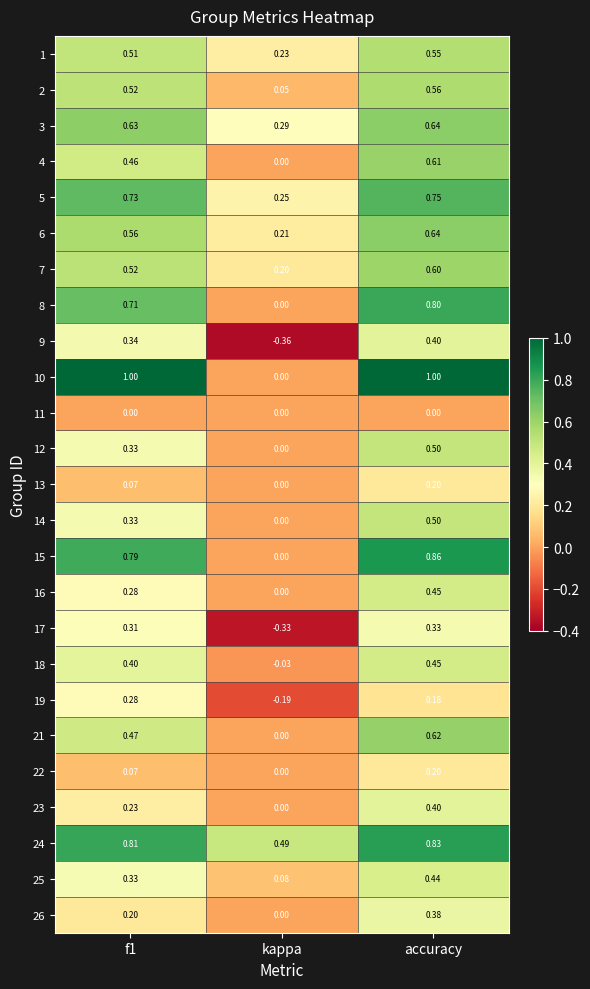

At which label does 23 reach its peak?

accuracy